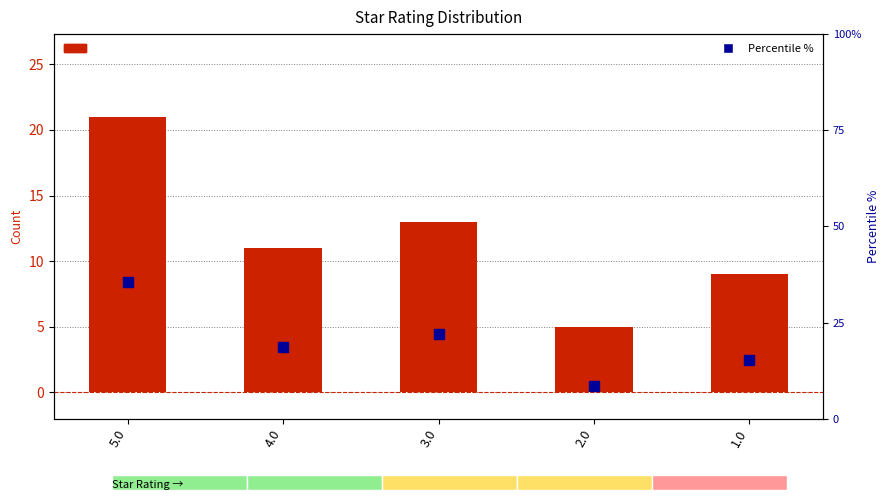

At which label does Percentile % first exceed 18?

5.0